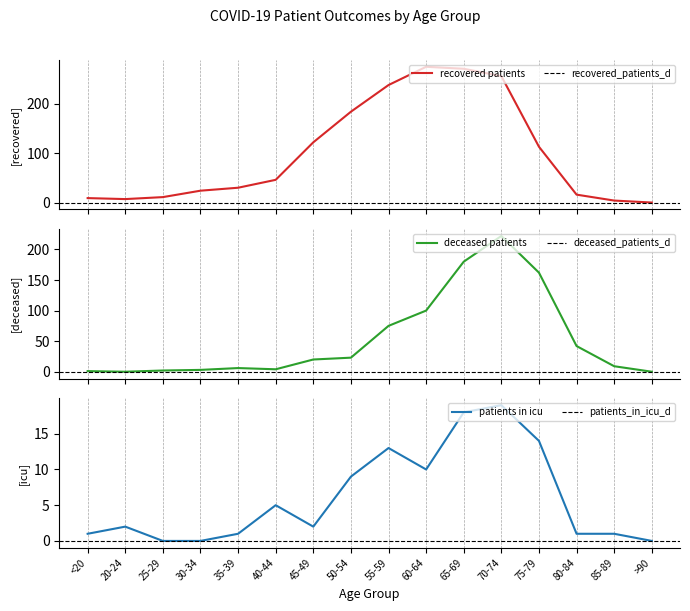

Reading left to right, list all the values displayed in this chart.

recovered_patients: <20=9	20-24=7	25-29=11	30-34=24	35-39=30	40-44=46	45-49=122	50-54=184	55-59=238	60-64=275	65-69=271	70-74=256	75-79=113	80-84=16	85-89=4	>90=0
deceased_patients: <20=1	20-24=0	25-29=2	30-34=3	35-39=6	40-44=4	45-49=20	50-54=23	55-59=75	60-64=100	65-69=180	70-74=222	75-79=162	80-84=42	85-89=9	>90=0
patients_in_icu: <20=1	20-24=2	25-29=0	30-34=0	35-39=1	40-44=5	45-49=2	50-54=9	55-59=13	60-64=10	65-69=18	70-74=19	75-79=14	80-84=1	85-89=1	>90=0